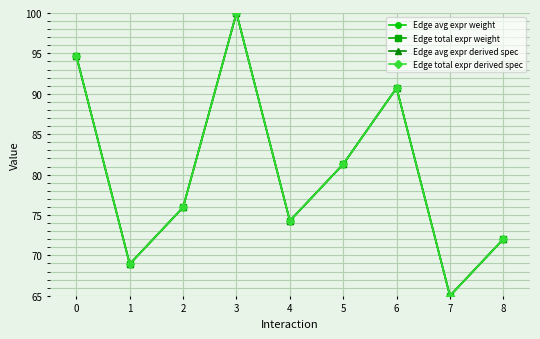

How many data points in Edge total expr derived spec are above 75?

5